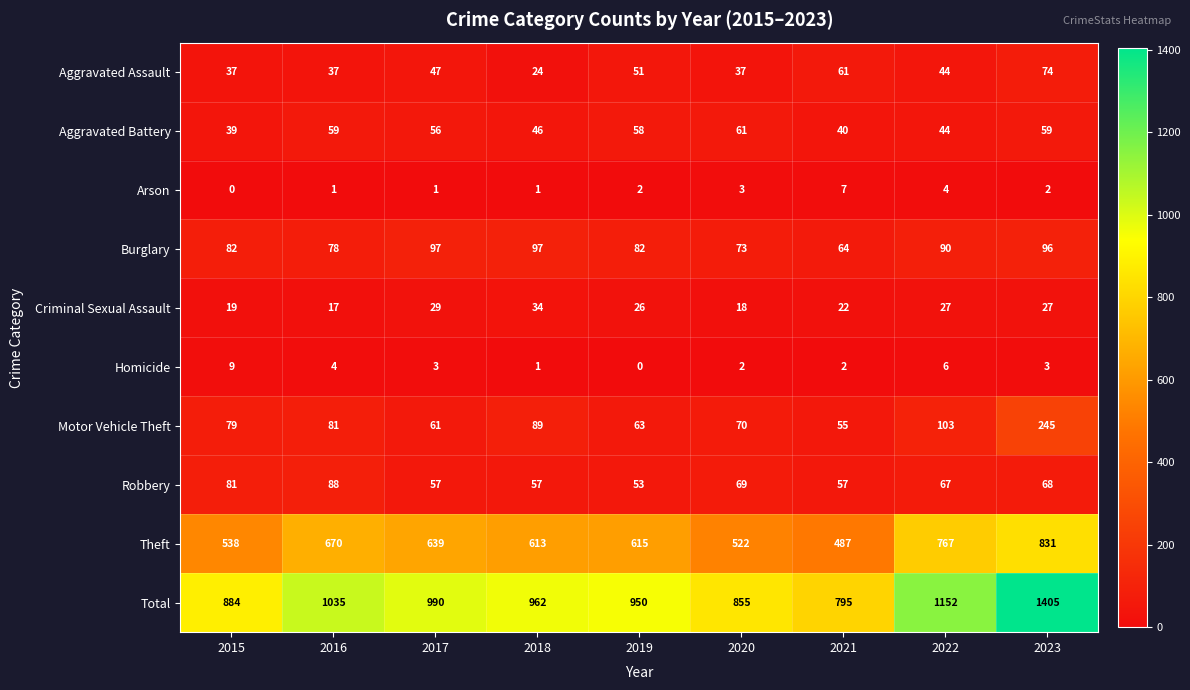

At how many categories does at least one series exceed 750?

9